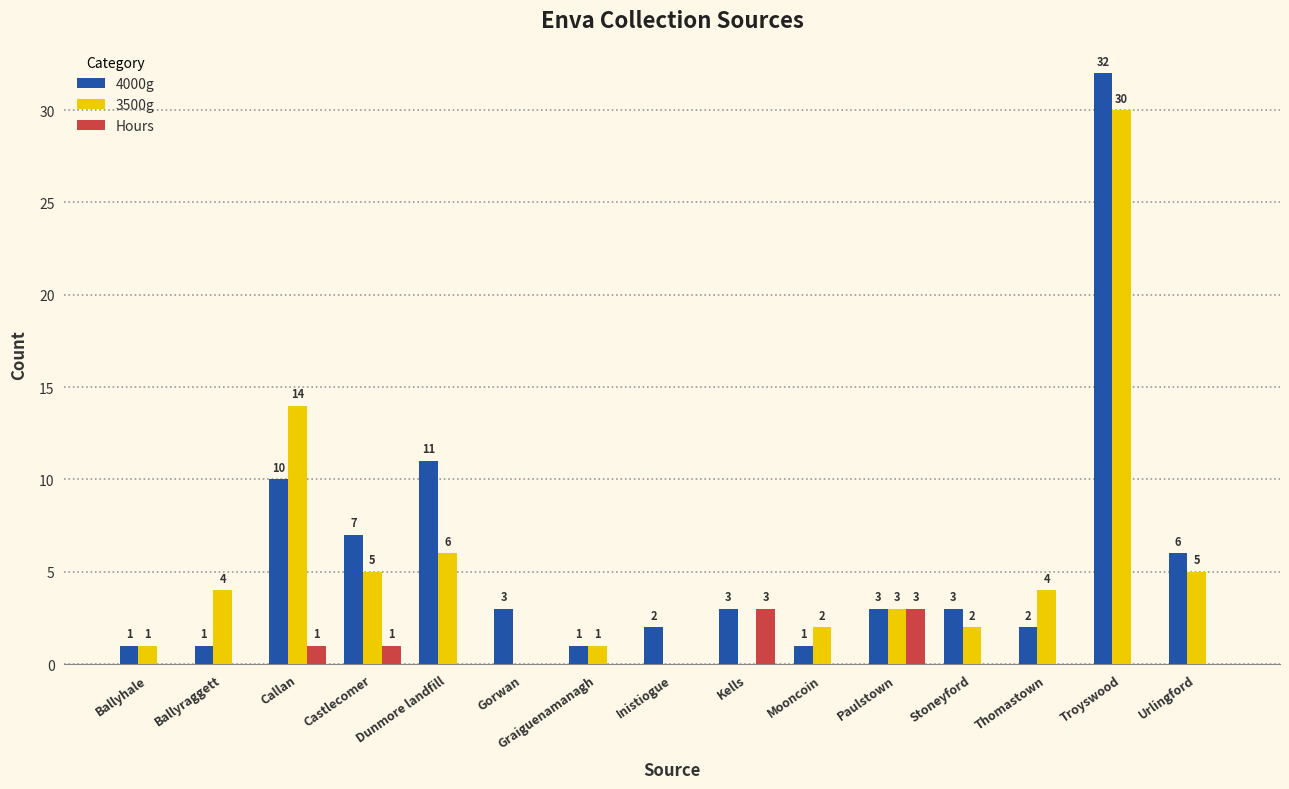

Is it true that 3500g equals 17 at Gorwan?

False